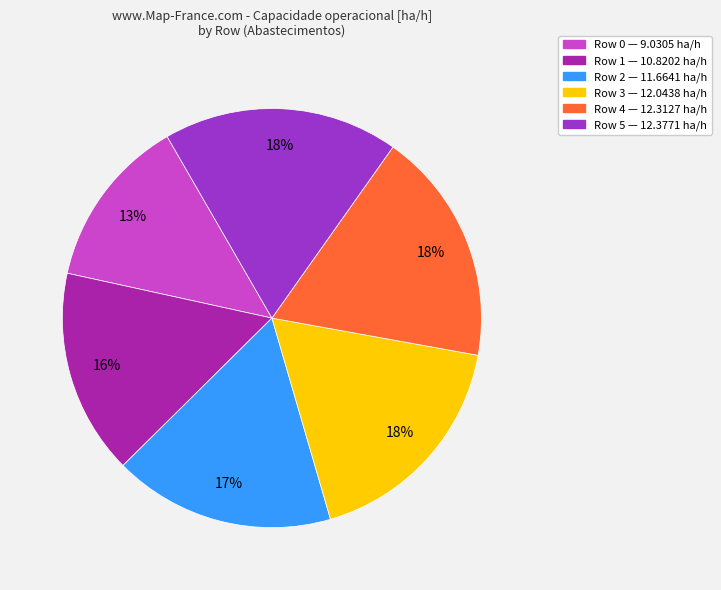

What percentage is the Row 1 slice, to the nearest percent?

16%